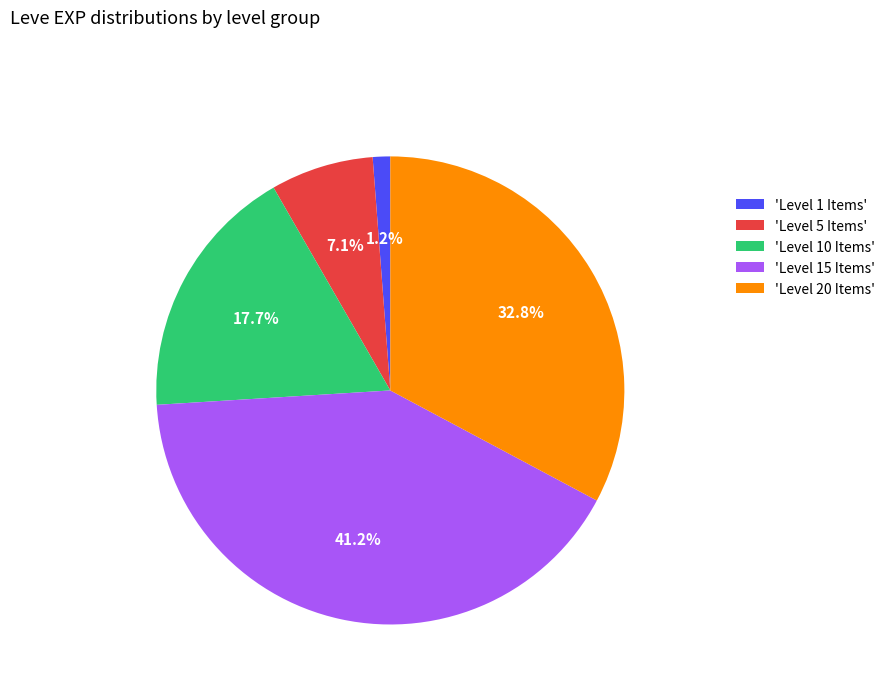

What percentage is NOT represented by 'Level 5 Items'?

92.9%